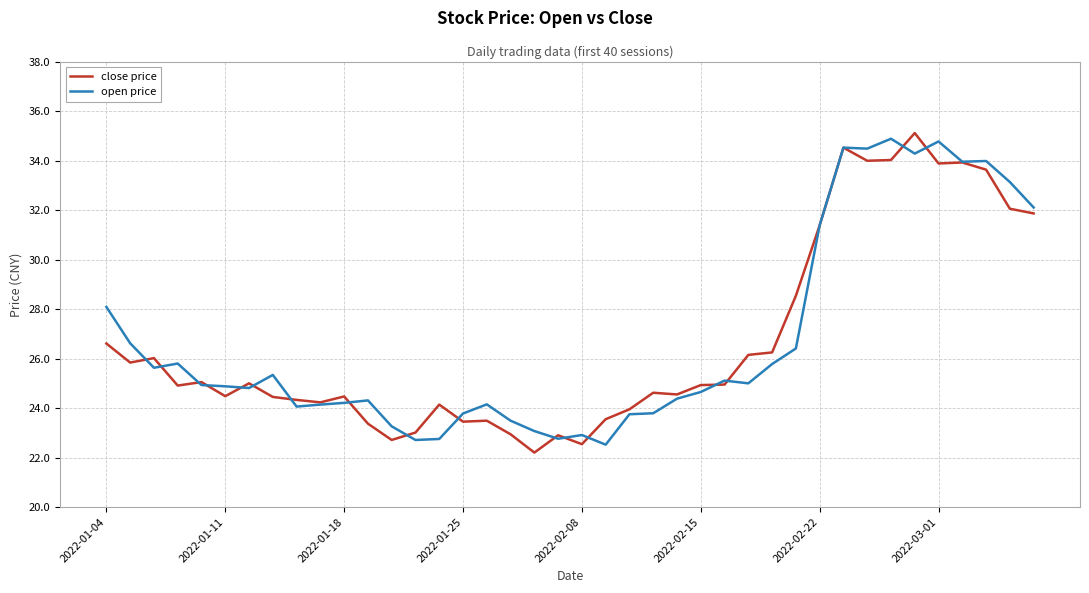

In open price, how many points are lower than both neighbors (excluding endpoints)?

10